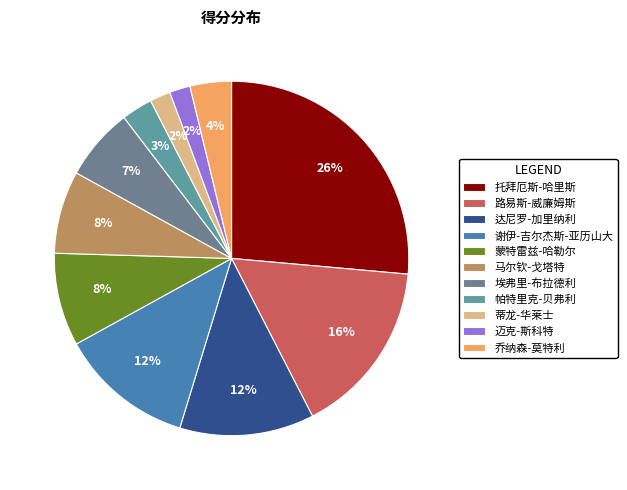

Combined, do 马尔钦-戈塔特 and 埃弗里-布拉德利 account for over 50%?

No